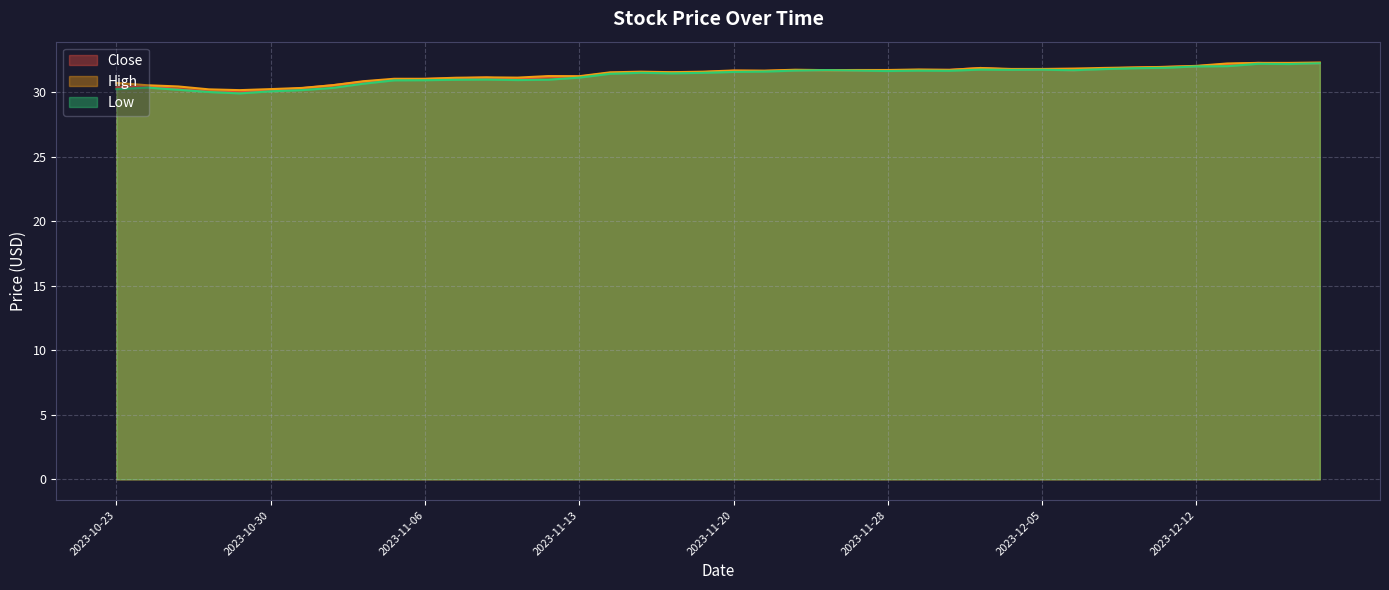

True or false: Low has more than 0 points higher than both neighbors.

True